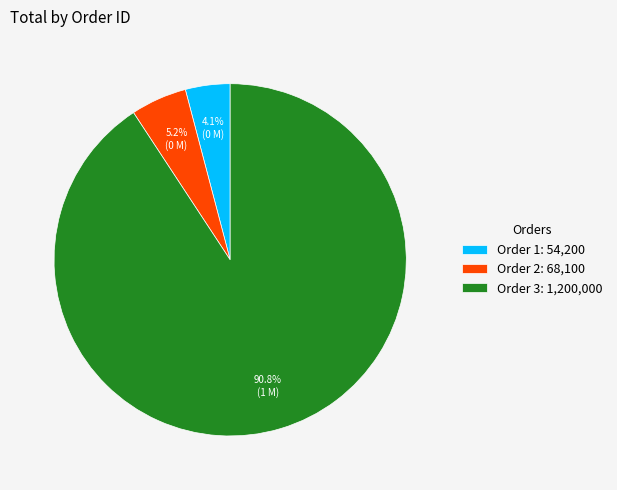

Is there a majority slice in this chart?

Yes